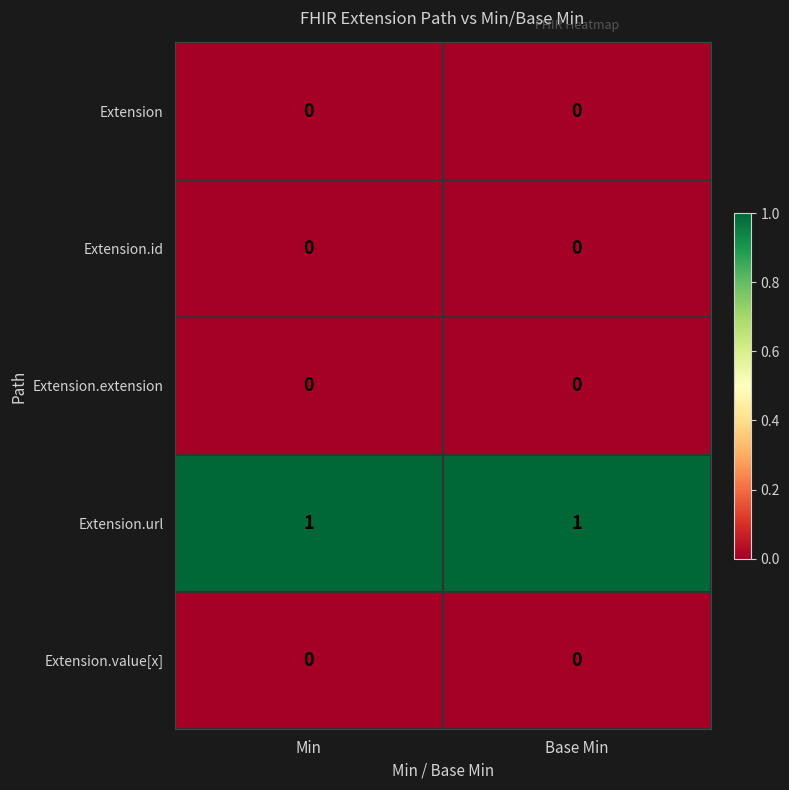

Reading left to right, extract all data points from this chart.

Extension: Min=0	Base Min=0
Extension.id: Min=0	Base Min=0
Extension.extension: Min=0	Base Min=0
Extension.url: Min=1	Base Min=1
Extension.value[x]: Min=0	Base Min=0